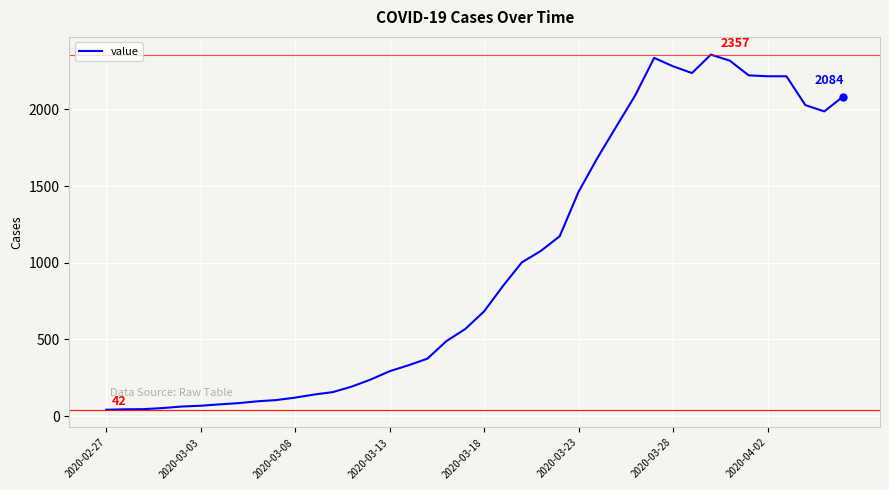

What is the difference between the maximum and minimum values?

2315